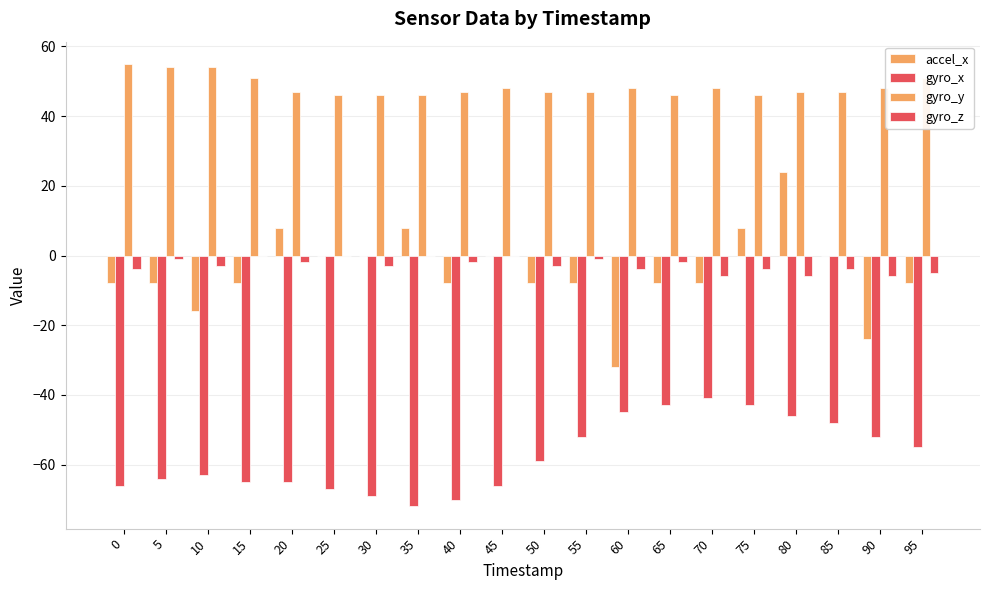

How many data points in gyro_z are above -3?

9